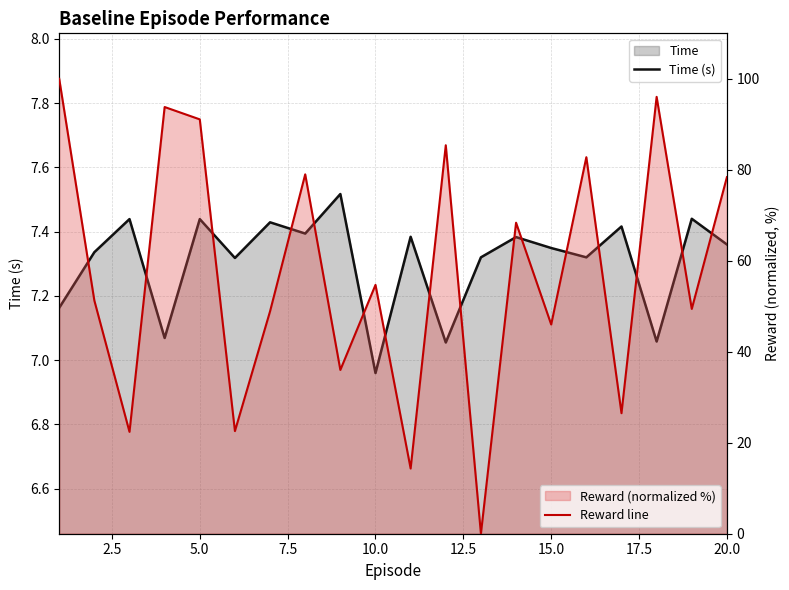

Which series ends up on top after the final intersection of Time and Reward?

Reward